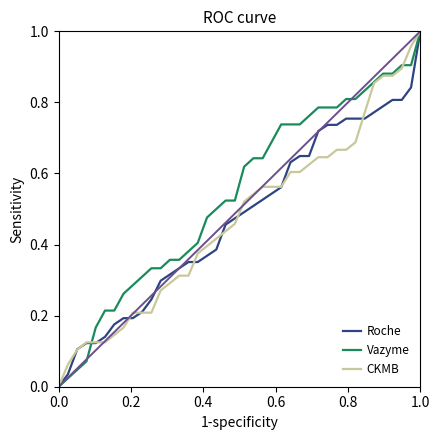

Which series has the largest total across all categories?

Vazyme